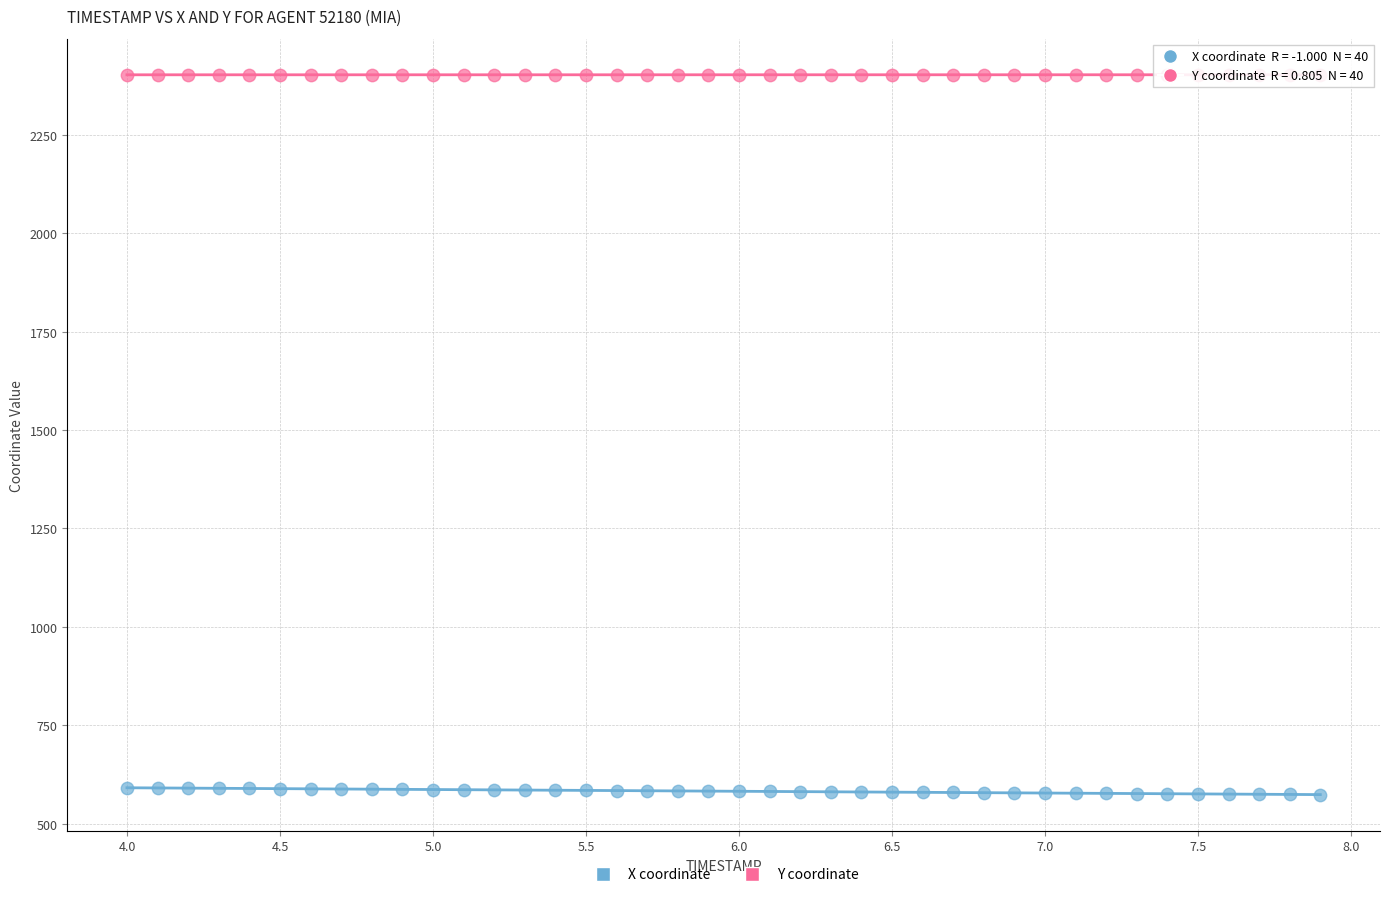

Which series contains the lowest Y value?

X coordinate